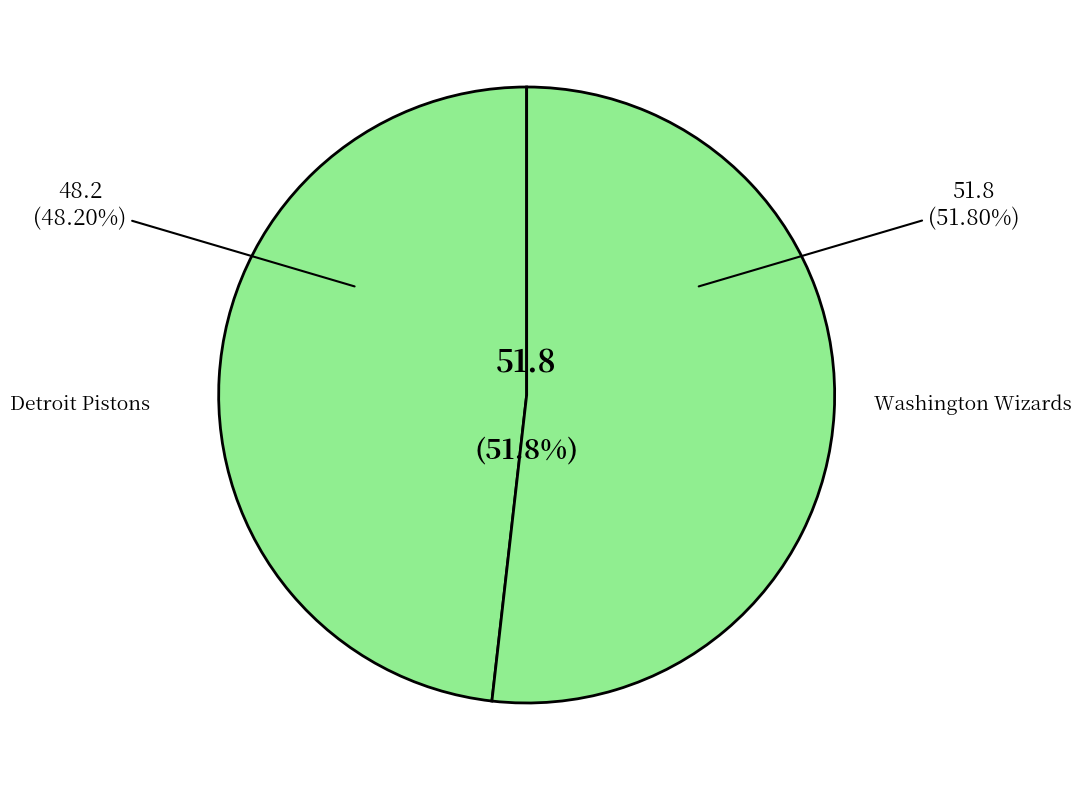

Is there a majority slice in this chart?

Yes